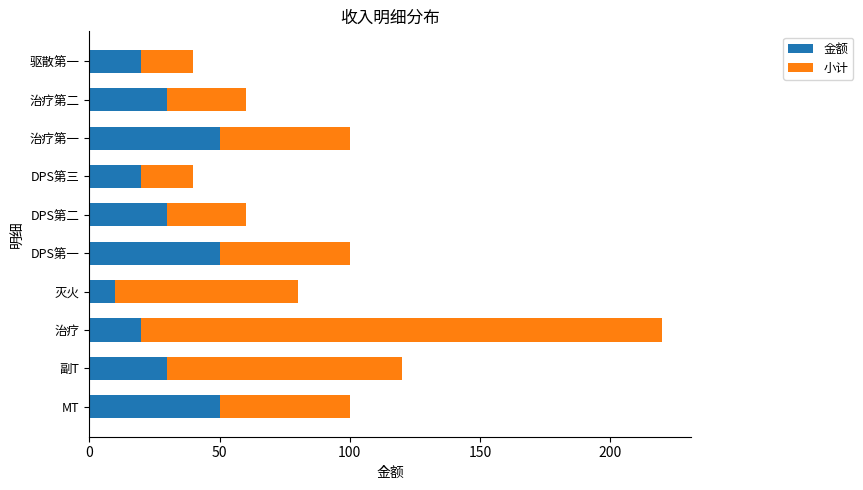

Read the 金额 value at 治疗.

20